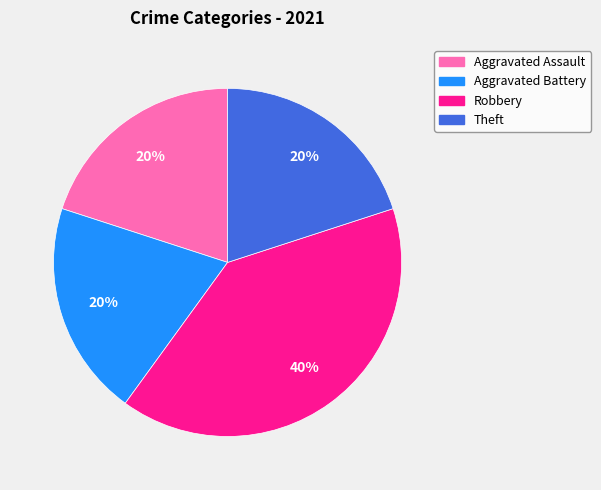

Count the number of slices in the pie.

4